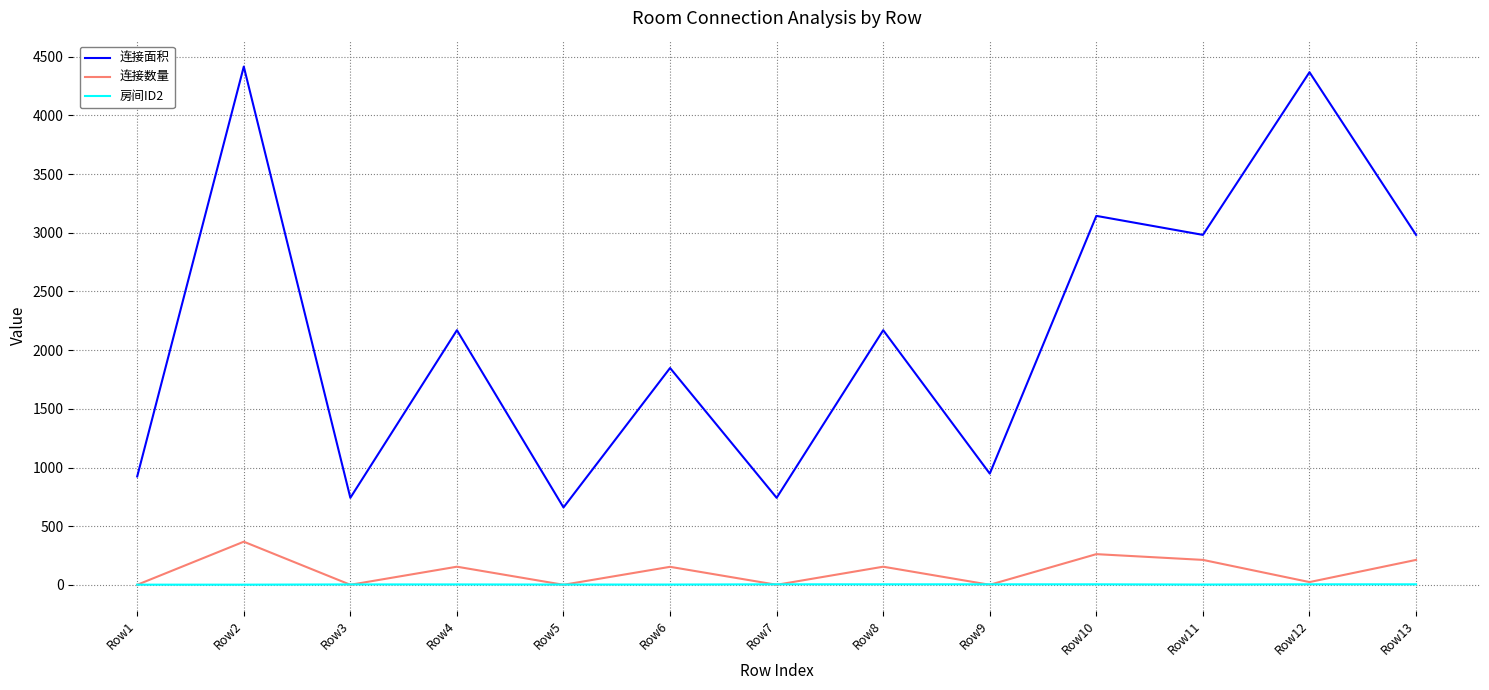

The value of 连接面积 at Row8 is 725. True or false?

False